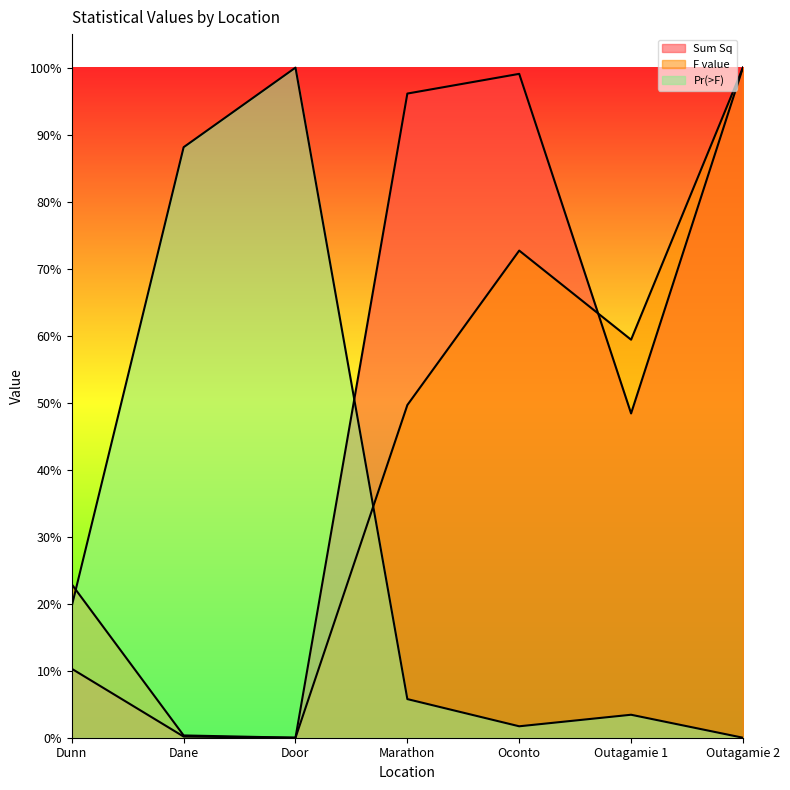

How many intersections are there between F value and Sum Sq?

1